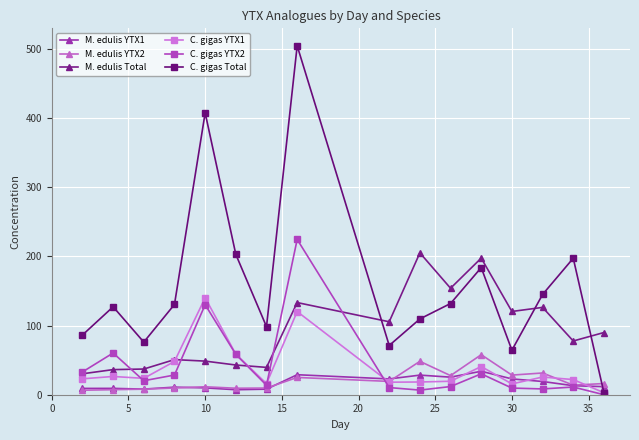

True or false: C. gigas YTX1 has more than 2 points higher than both neighbors.

True